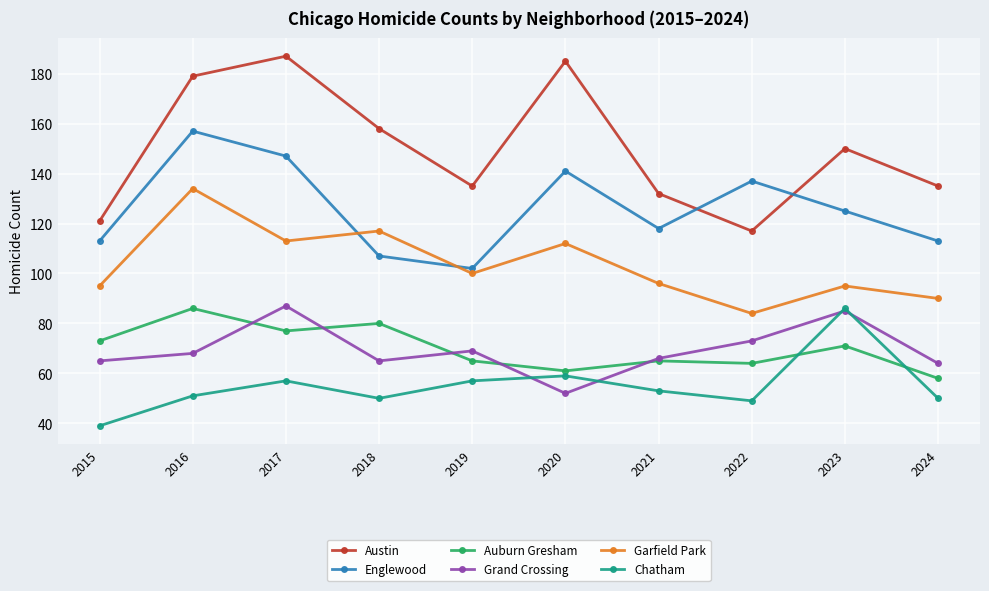

What is the approximate value of Auburn Gresham at 2021, to the nearest 5?

65